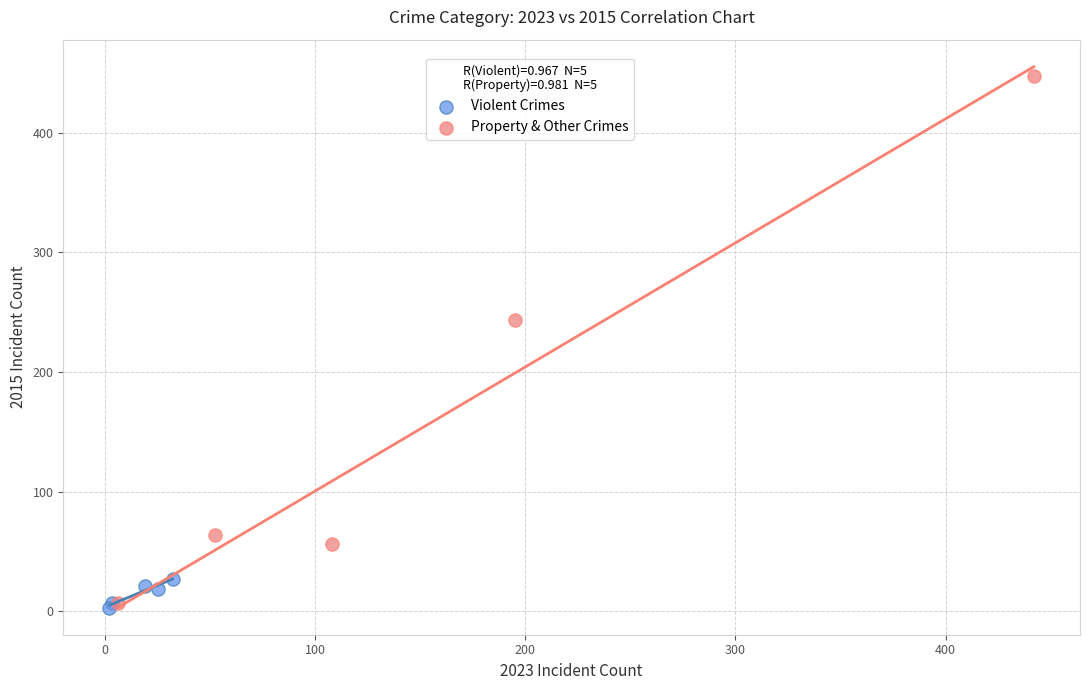

Which series has the widest spread of Y values?

Property & Other Crimes